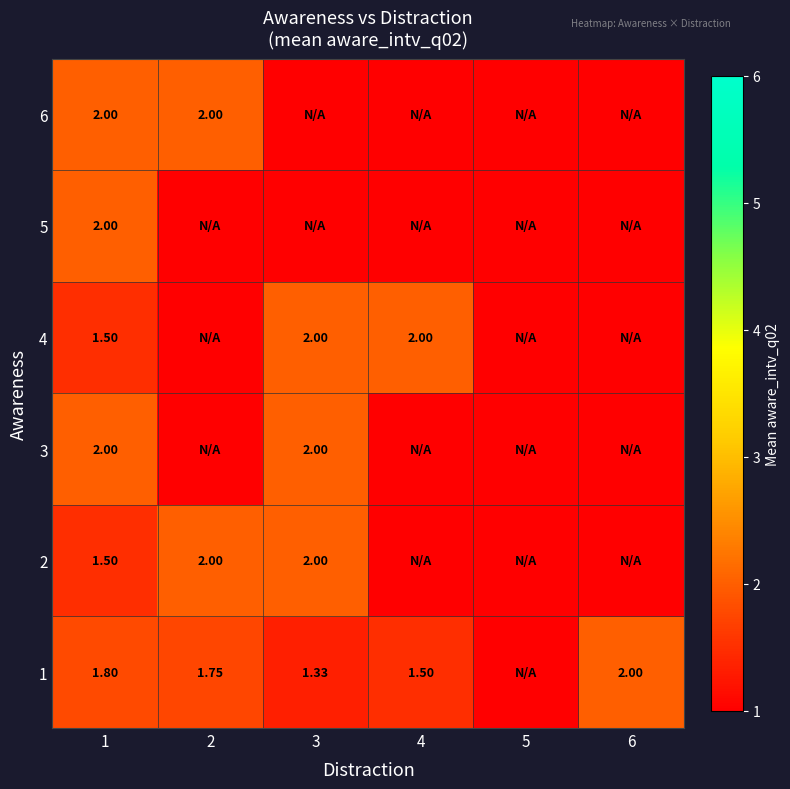

Which has a higher value, 1 or 6?

6